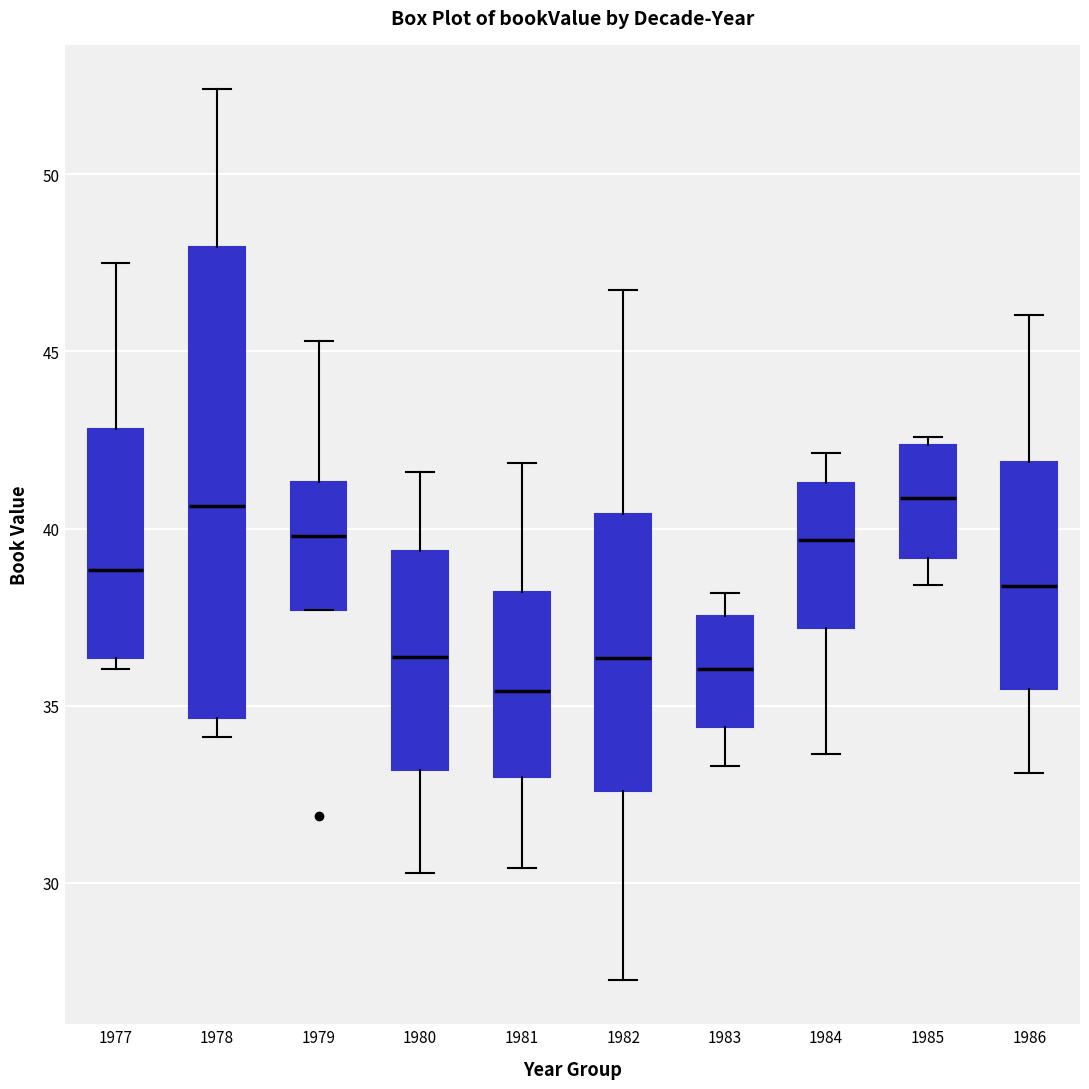

Reading left to right, read every box against the y-axis: the position of its median line, the range the box covers, and the ends of its whiskers. The values are not printed on the chart, so give them approximately, as read against the axis.

1977: median 39.0, box 36.5 to 43.0, whiskers 36.0 to 47.5
1978: median 40.5, box 34.5 to 48.0, whiskers 34.0 to 52.5
1979: median 40.0, box 37.5 to 41.5, whiskers 37.5 to 45.5
1980: median 36.5, box 33.0 to 39.5, whiskers 30.5 to 41.5
1981: median 35.5, box 33.0 to 38.0, whiskers 30.5 to 42.0
1982: median 36.5, box 32.5 to 40.5, whiskers 27.5 to 46.5
1983: median 36.0, box 34.5 to 37.5, whiskers 33.5 to 38.0
1984: median 39.5, box 37.0 to 41.5, whiskers 33.5 to 42.0
1985: median 41.0, box 39.0 to 42.5, whiskers 38.5 to 42.5 (just above the box's upper edge)
1986: median 38.5, box 35.5 to 42.0, whiskers 33.0 to 46.0